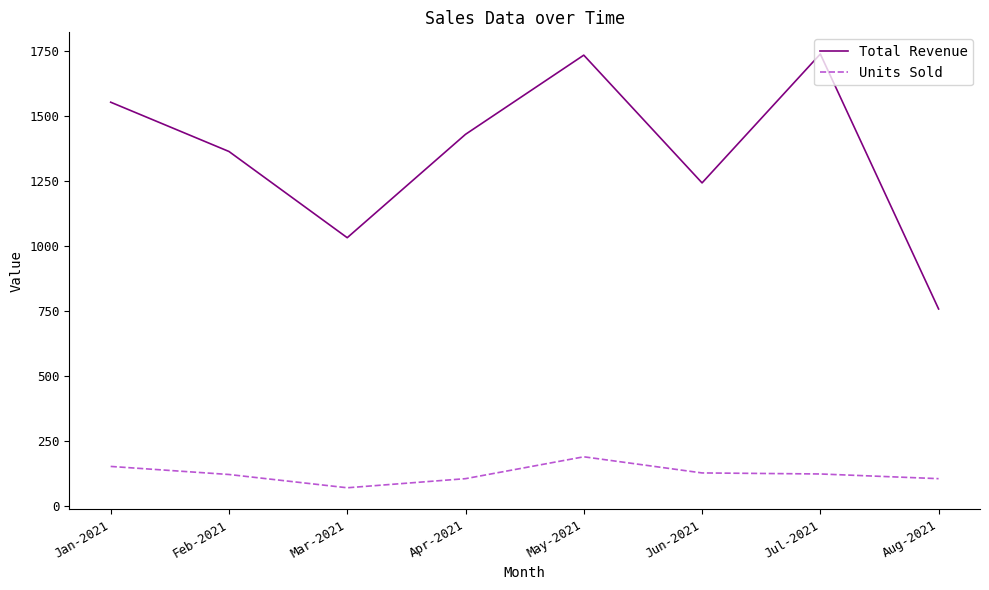

At which label does Units Sold first exceed 124?

Jan-2021